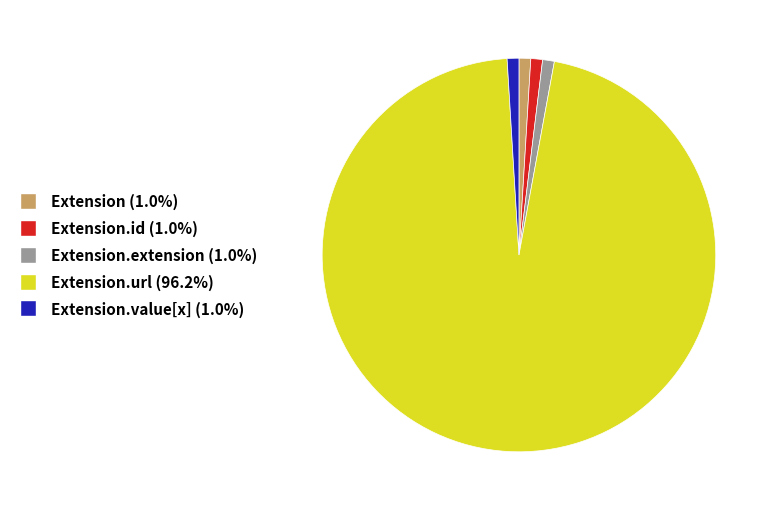

How many segments does this pie chart have?

5